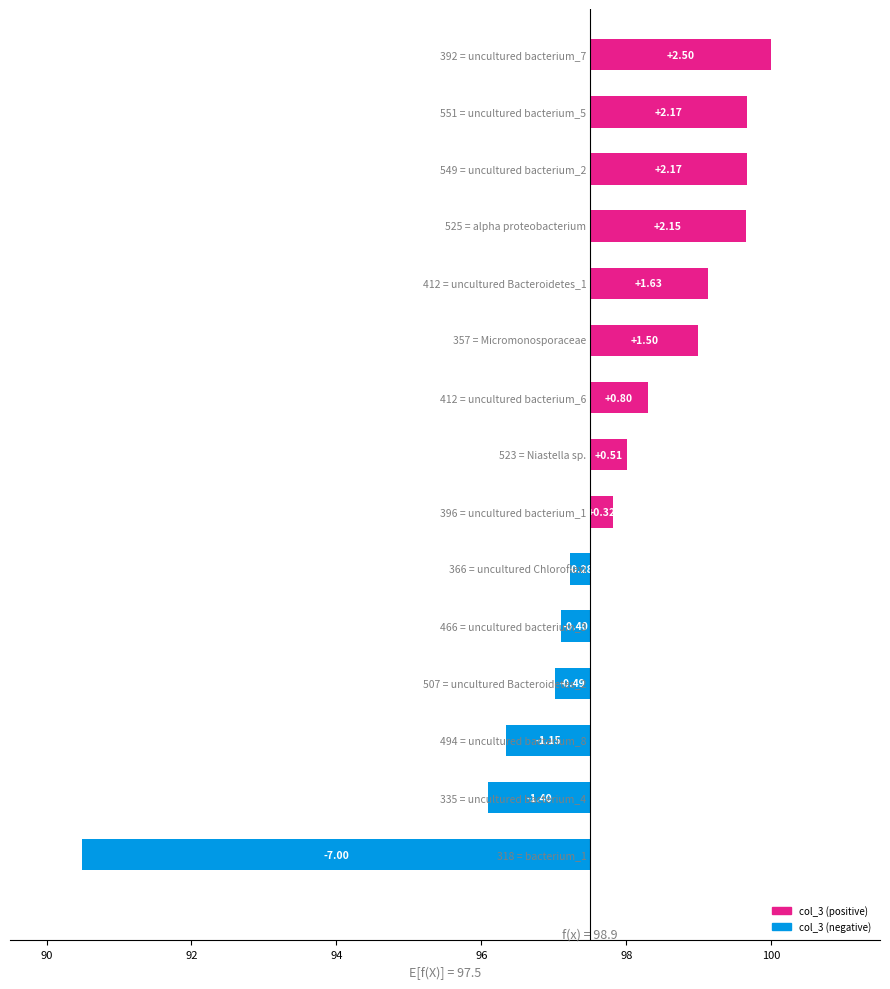

True or false: the data shows -0.5 at 11.

True